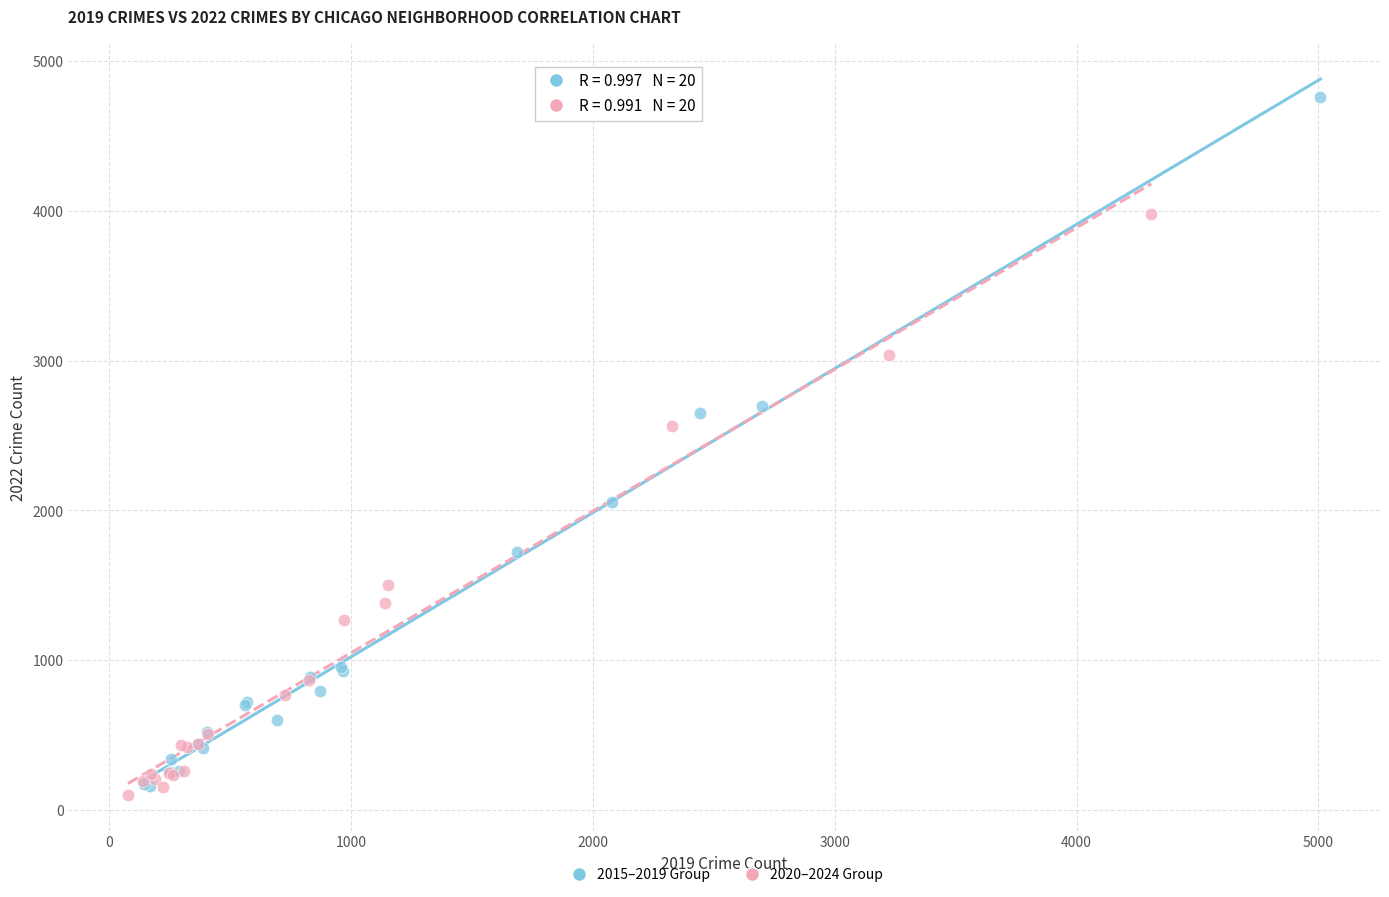

Which series reaches the minimum Y coordinate?

2020–2024 Group